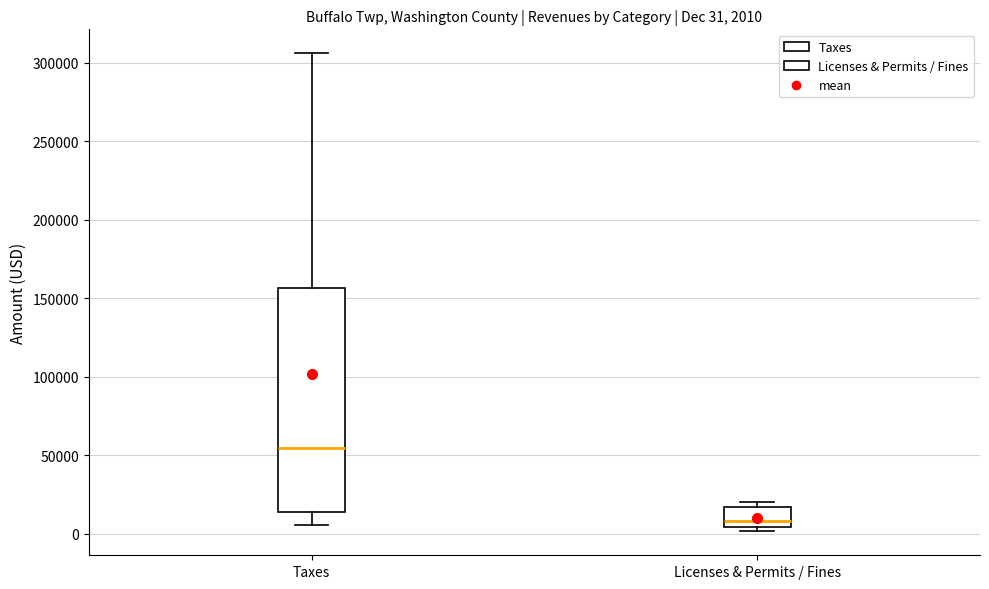

Which box is the tallest, from its lower edge to its upper edge?

Taxes